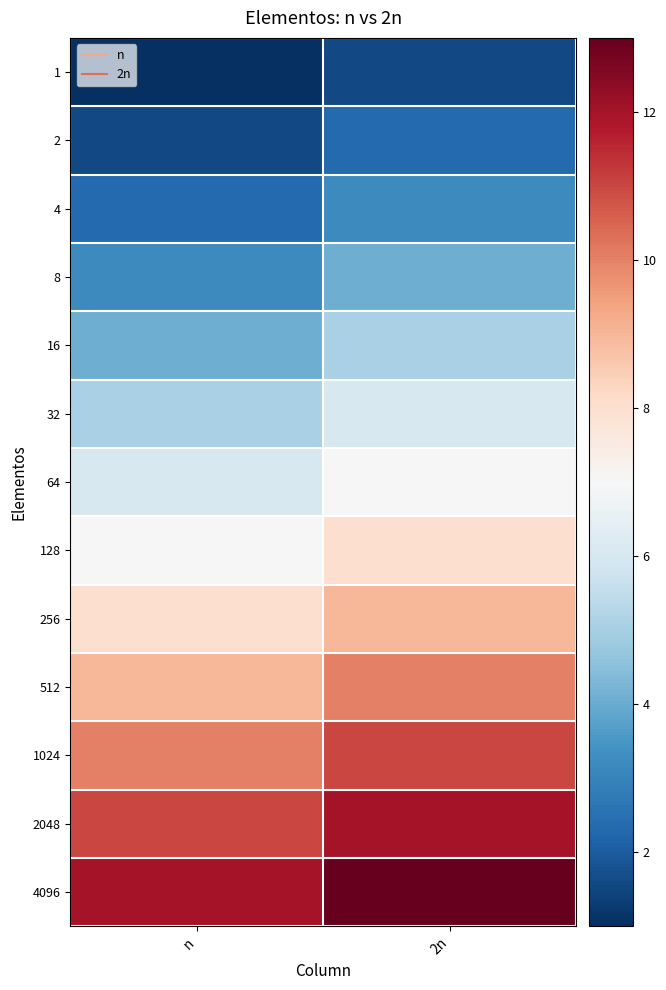

What is the smallest value displayed?

1.0